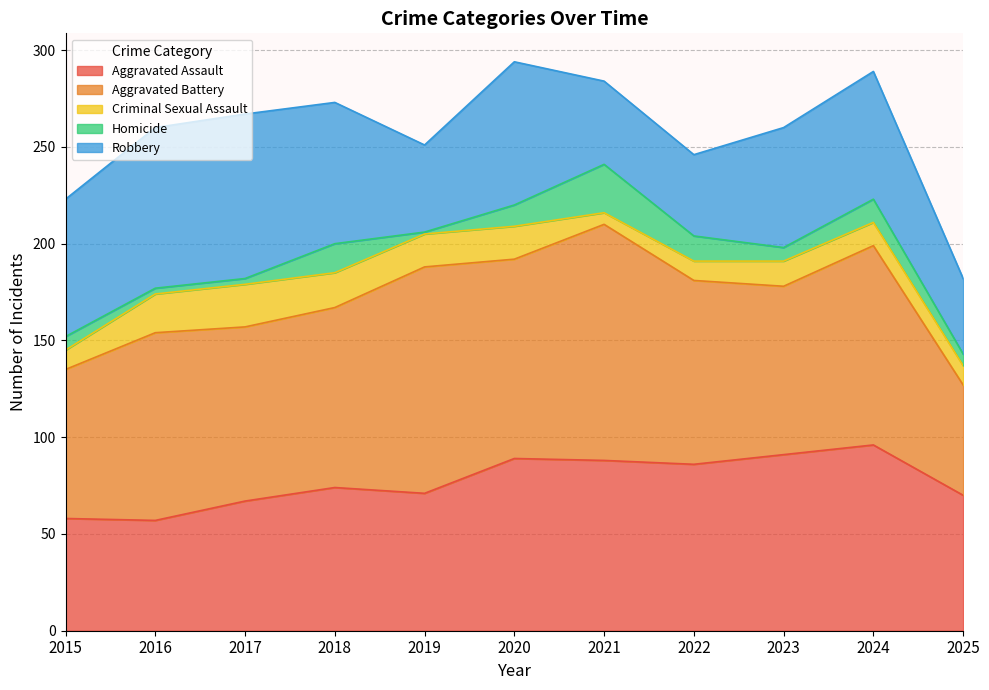

Between 2016 and 2022, which is larger?

2022